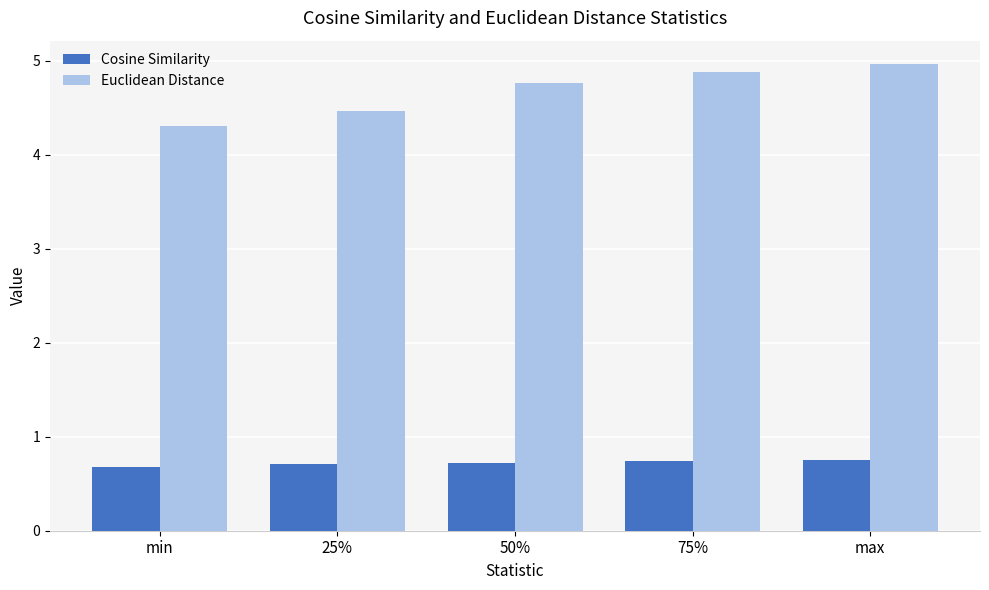

What is the average value of the Cosine Similarity series?

0.7